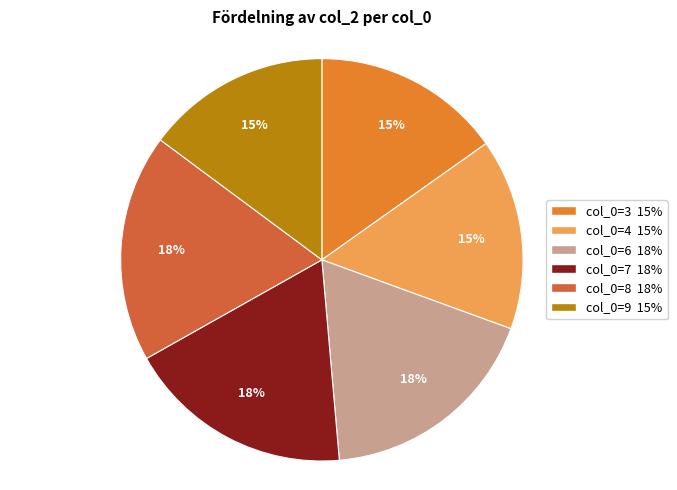

Is the sum of col_0=6 18% and col_0=7 18% greater than half?

No